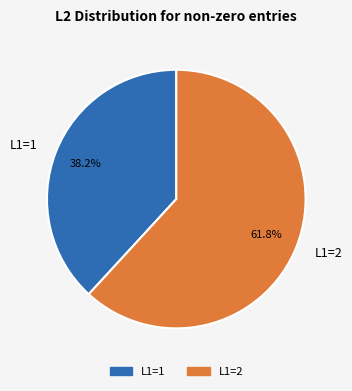

Does L1=2 account for over 50% of the chart?

Yes